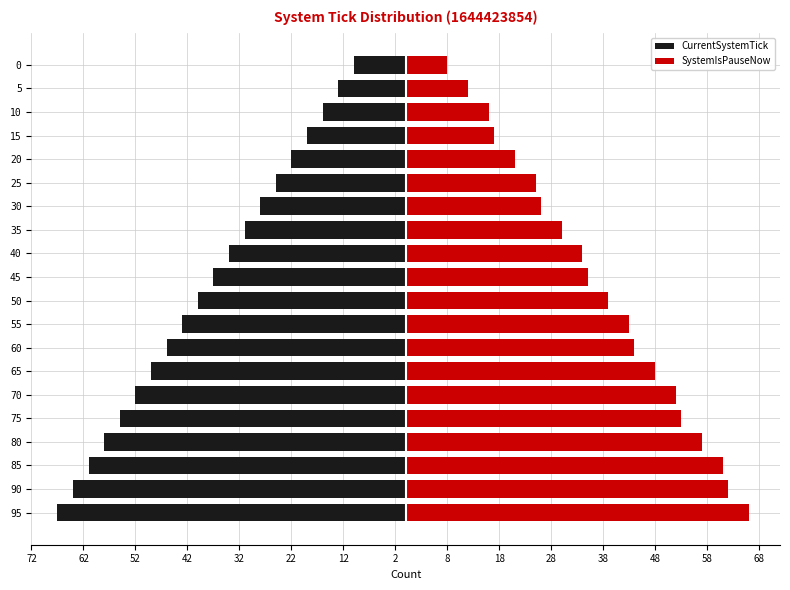

Are the bars horizontal?

Yes